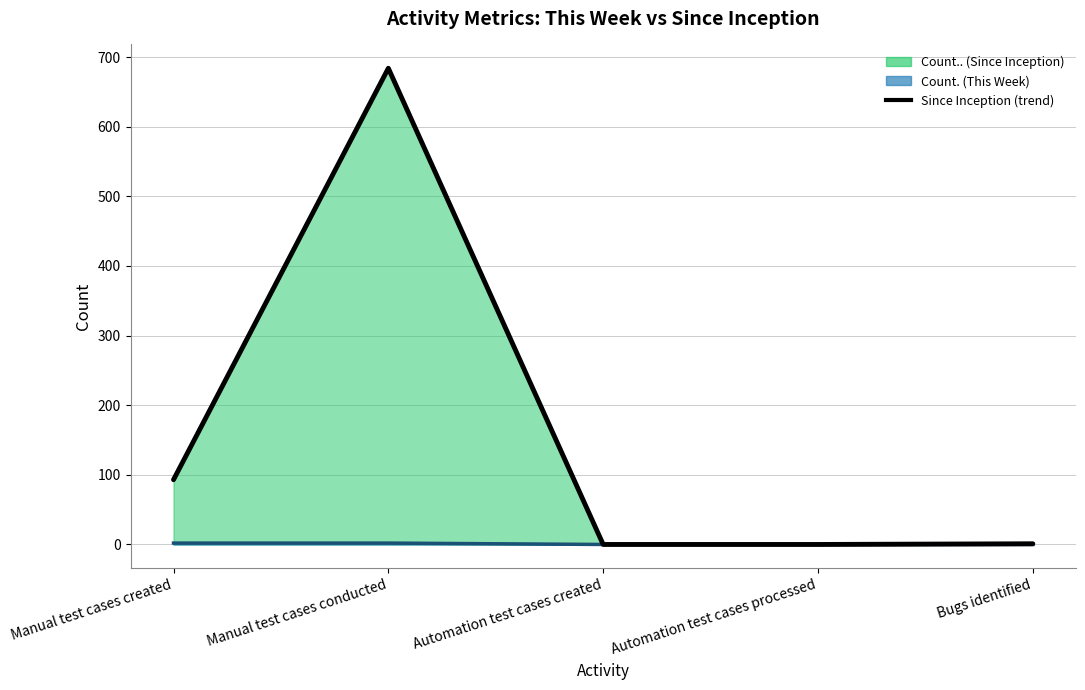

True or false: the data shows 2 at Bugs identified.

False